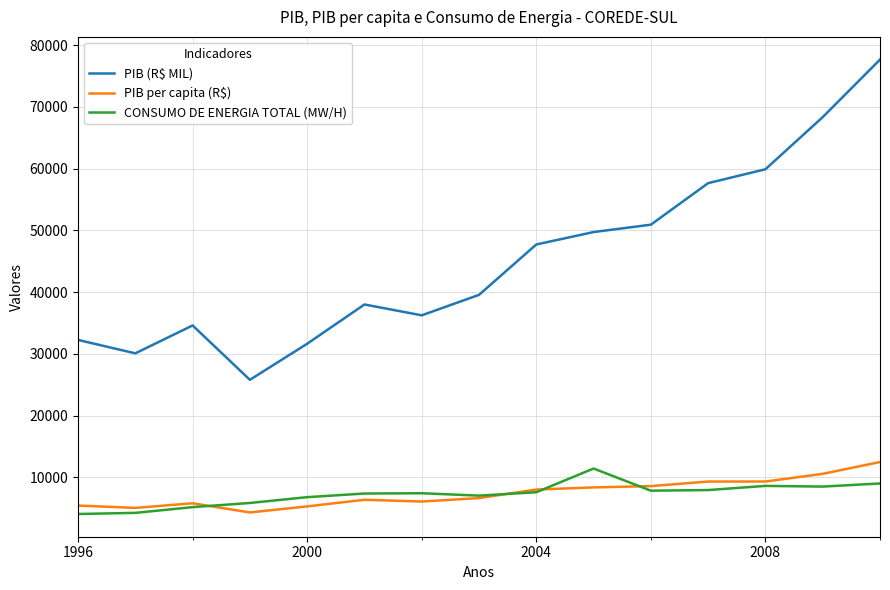

True or false: CONSUMO DE ENERGIA TOTAL (MW/H) and PIB (R$ MIL) intersect in this chart.

False